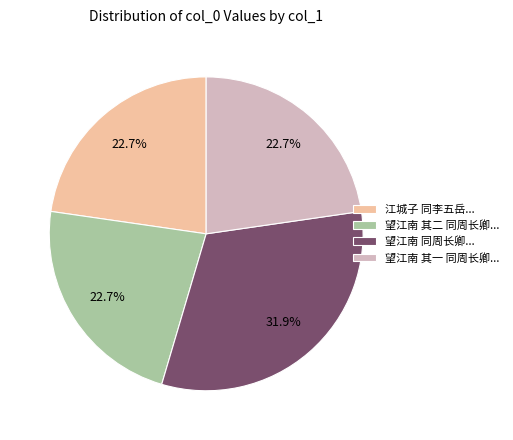

Between 望江南 同周长卿... and 望江南 其二 同周长卿..., which is larger?

望江南 同周长卿...